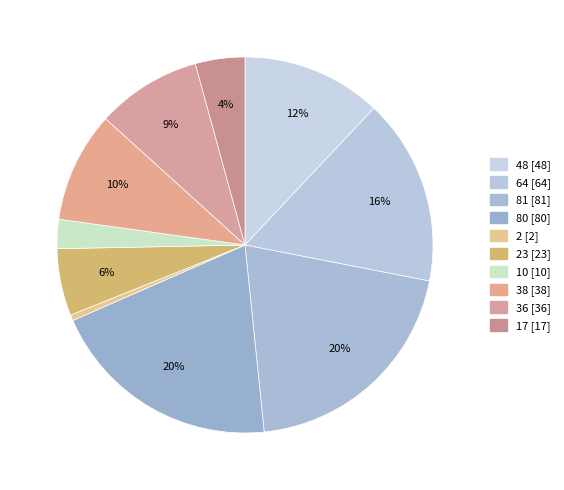

How many segments does this pie chart have?

10